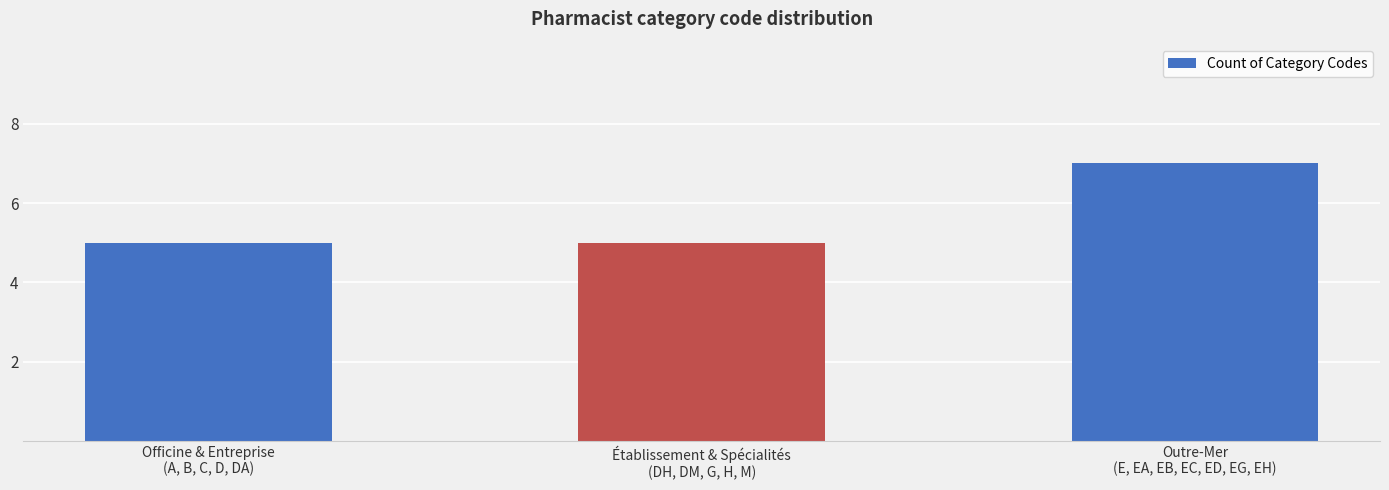

Approximately how many times larger is the value at Outre-Mer
(E, EA, EB, EC, ED, EG, EH) compared to Officine & Entreprise
(A, B, C, D, DA)?

1.4